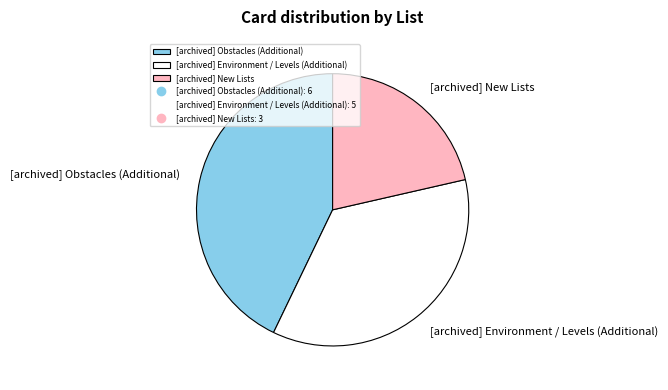

Which has a higher value, [archived] New Lists or [archived] Environment / Levels (Additional)?

[archived] Environment / Levels (Additional)